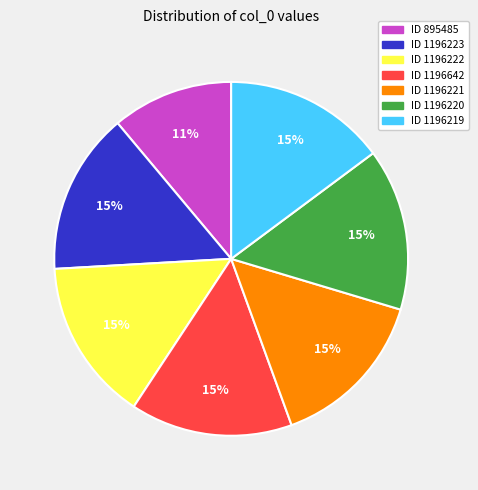

Is there a majority slice in this chart?

No